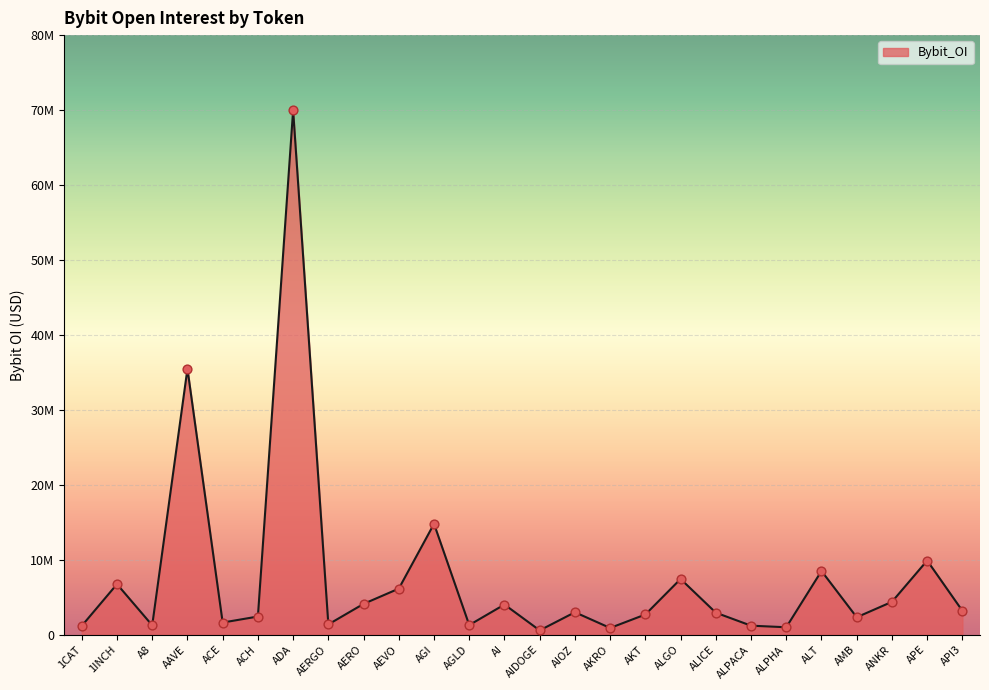

Between 1INCH and ACE, which is larger?

1INCH